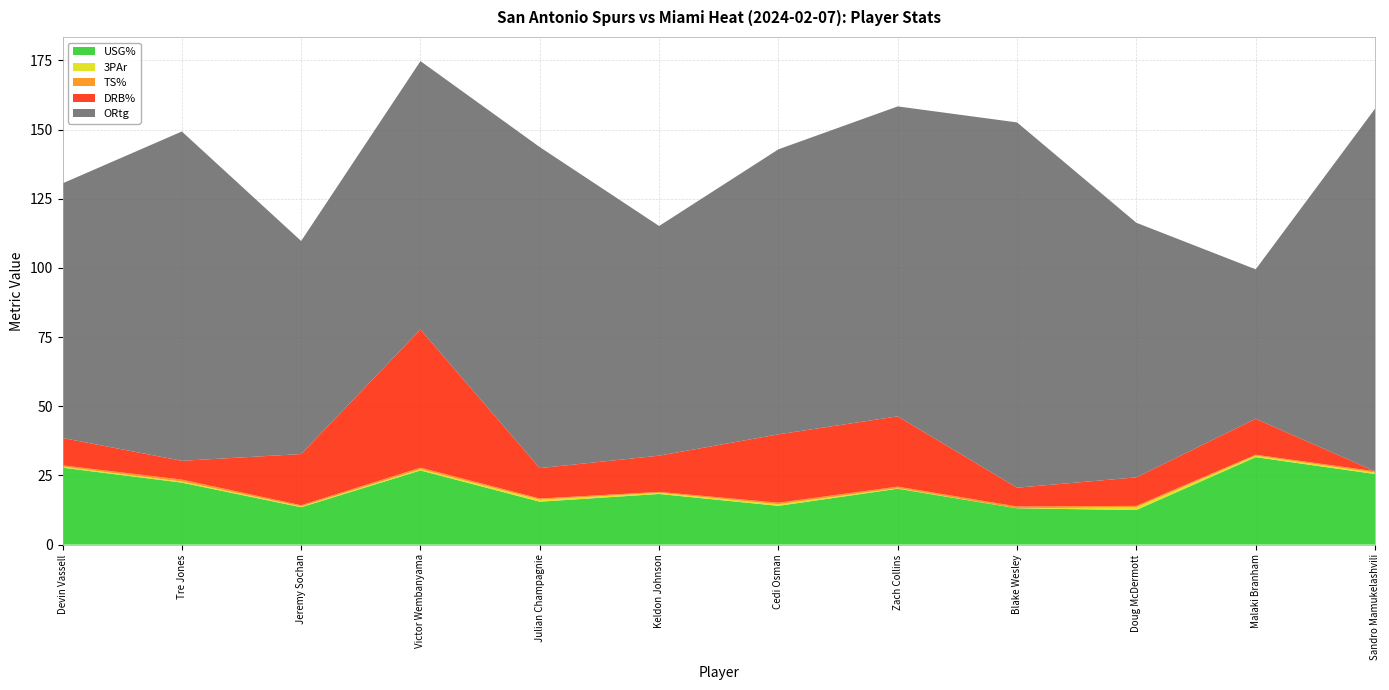

Reading left to right, what are all the values shown in this chart?

USG%: Devin Vassell=27.8	Tre Jones=22.4	Jeremy Sochan=13.5	Victor Wembanyama=26.8	Julian Champagnie=15.5	Keldon Johnson=18.3	Cedi Osman=14.0	Zach Collins=20.2	Blake Wesley=13.1	Doug McDermott=12.5	Malaki Branham=31.6	Sandro Mamukelashvili=25.5
3PAr: Devin Vassell=0.3	Tre Jones=0.4	Jeremy Sochan=0.3	Victor Wembanyama=0.4	Julian Champagnie=0.7	Keldon Johnson=0.4	Cedi Osman=0.6	Zach Collins=0.2	Blake Wesley=0.0	Doug McDermott=1.0	Malaki Branham=0.5	Sandro Mamukelashvili=0.5
TS%: Devin Vassell=0.5	Tre Jones=0.7	Jeremy Sochan=0.4	Victor Wembanyama=0.6	Julian Champagnie=0.4	Keldon Johnson=0.3	Cedi Osman=0.6	Zach Collins=0.6	Blake Wesley=0.7	Doug McDermott=0.5	Malaki Branham=0.4	Sandro Mamukelashvili=0.5
DRB%: Devin Vassell=9.9	Tre Jones=6.8	Jeremy Sochan=18.5	Victor Wembanyama=49.9	Julian Champagnie=11.0	Keldon Johnson=13.1	Cedi Osman=24.7	Zach Collins=25.4	Blake Wesley=6.8	Doug McDermott=10.3	Malaki Branham=13.0	Sandro Mamukelashvili=0.0
ORtg: Devin Vassell=92.0	Tre Jones=119.0	Jeremy Sochan=77.0	Victor Wembanyama=97.0	Julian Champagnie=116.0	Keldon Johnson=83.0	Cedi Osman=103.0	Zach Collins=112.0	Blake Wesley=132.0	Doug McDermott=92.0	Malaki Branham=54.0	Sandro Mamukelashvili=131.0